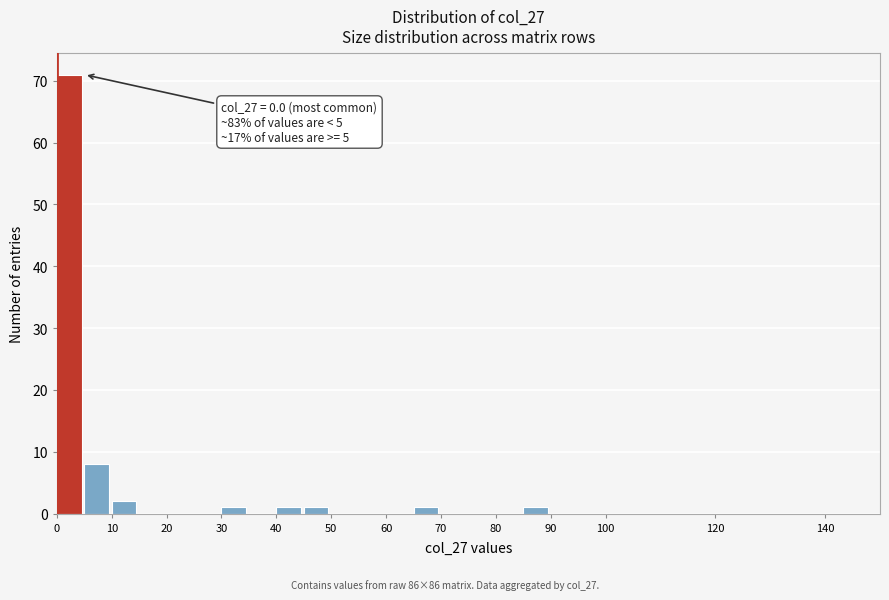

Over which range of the x-axis is the bar tallest?

0 to 5